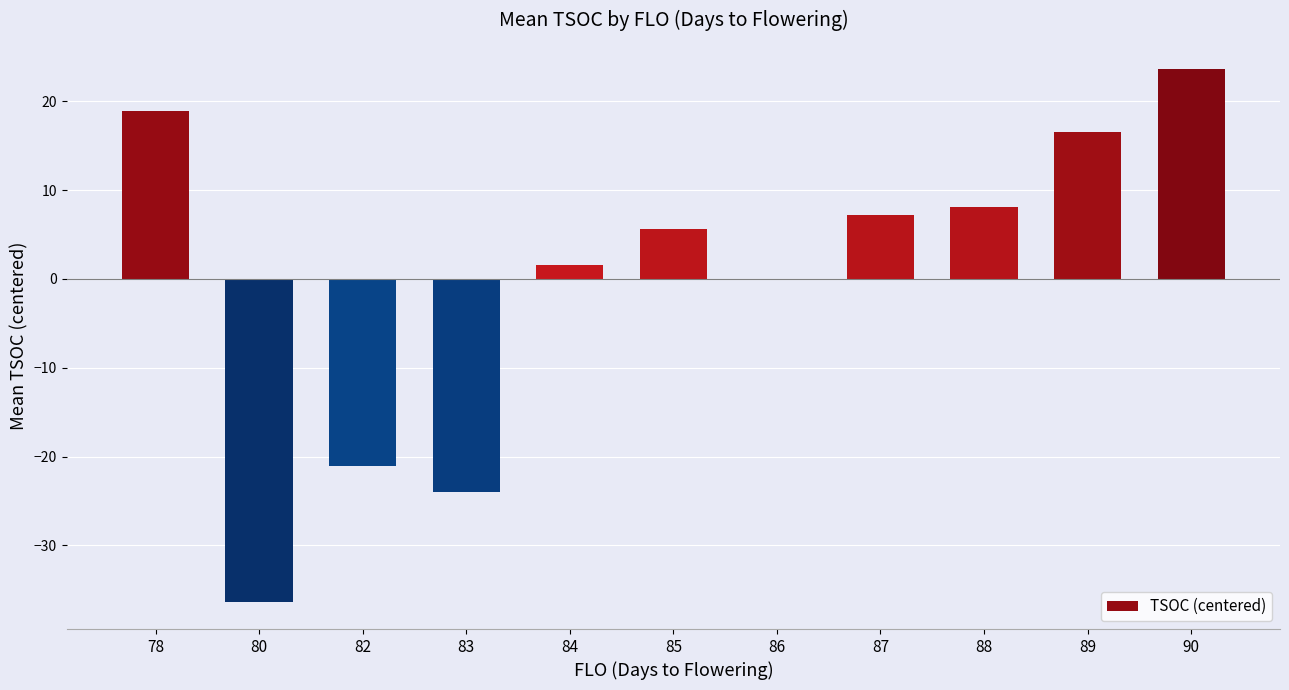

What is the sum of the values at 83 and 85?

-18.4